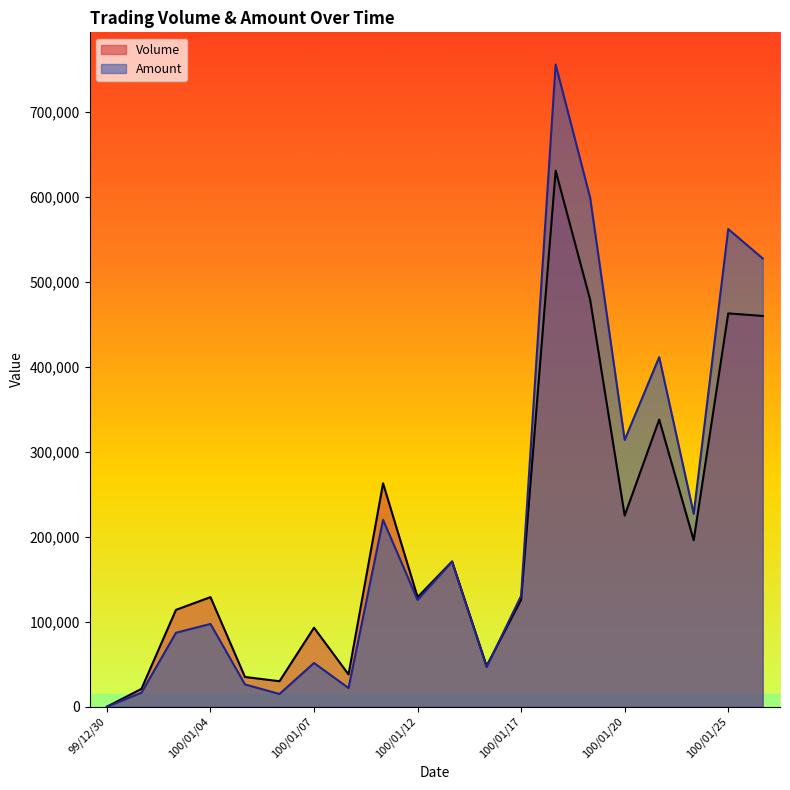

Does the chart have visible grid lines?

No